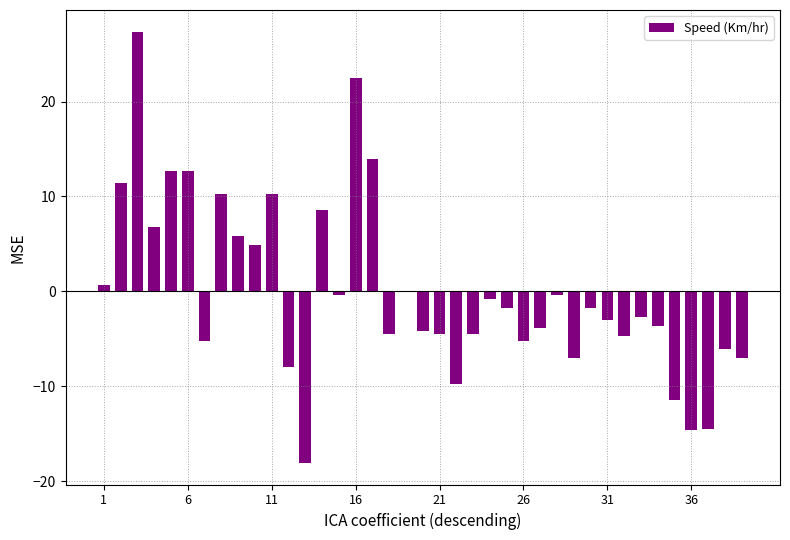

What is the greatest value displayed?

27.4